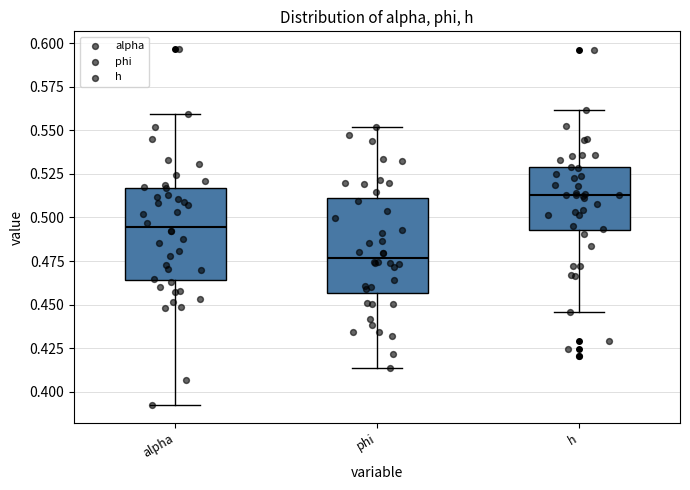

Reading left to right, transcribe this box plot: for each box, give where its median line is, the range the box spans, and where its two whiskers end, as read against the y-axis. The values are not printed on the chart, so give them approximately, as read against the axis.

alpha: median 0.495, box 0.465 to 0.515, whiskers 0.390 to 0.560
phi: median 0.475, box 0.455 to 0.510, whiskers 0.415 to 0.550
h: median 0.515, box 0.495 to 0.530, whiskers 0.445 to 0.560